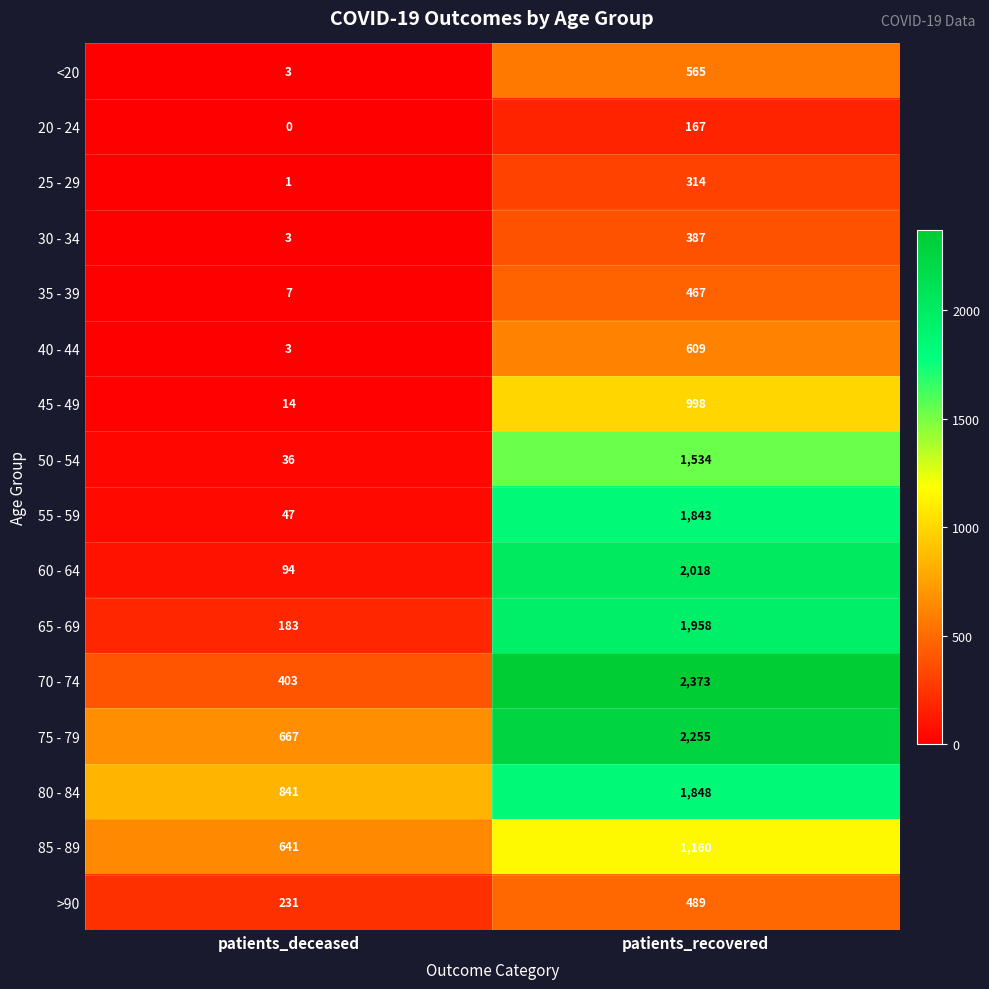

The value of 55 - 59 at patients_deceased is 47. True or false?

True